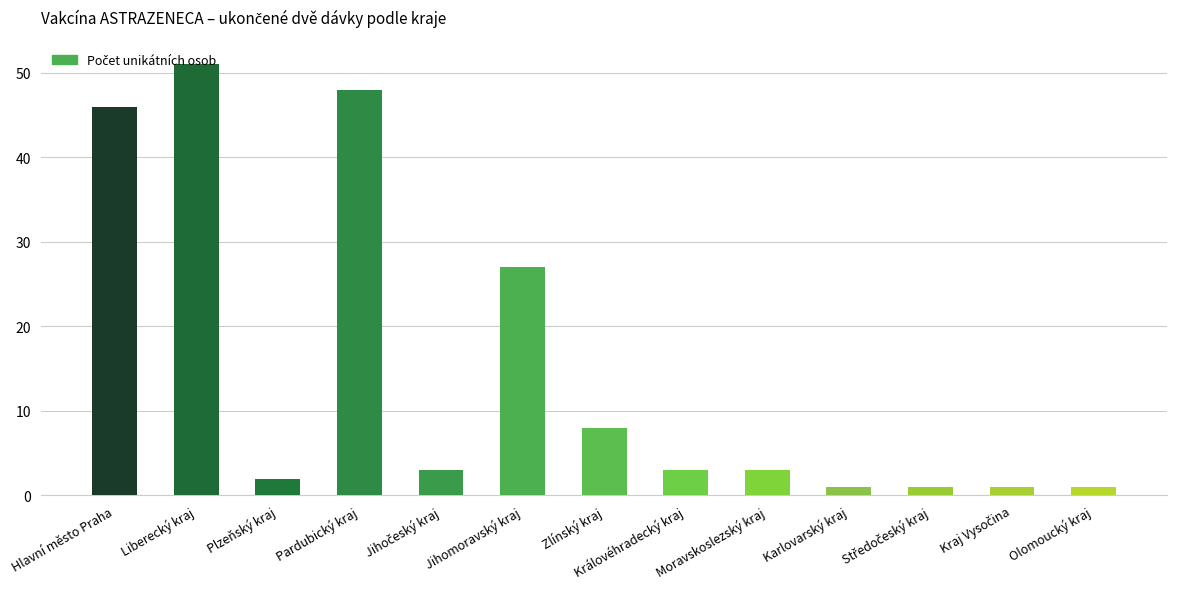

Which has a higher value, Moravskoslezský kraj or Jihomoravský kraj?

Jihomoravský kraj